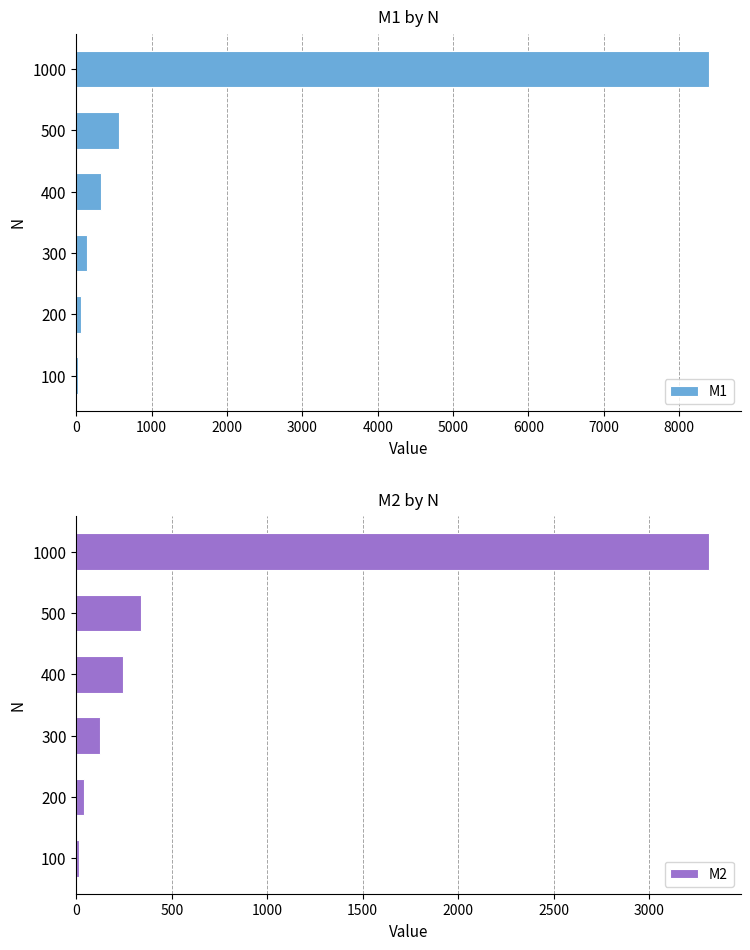

List the series in order of their peak value, lowest first.

M2, M1